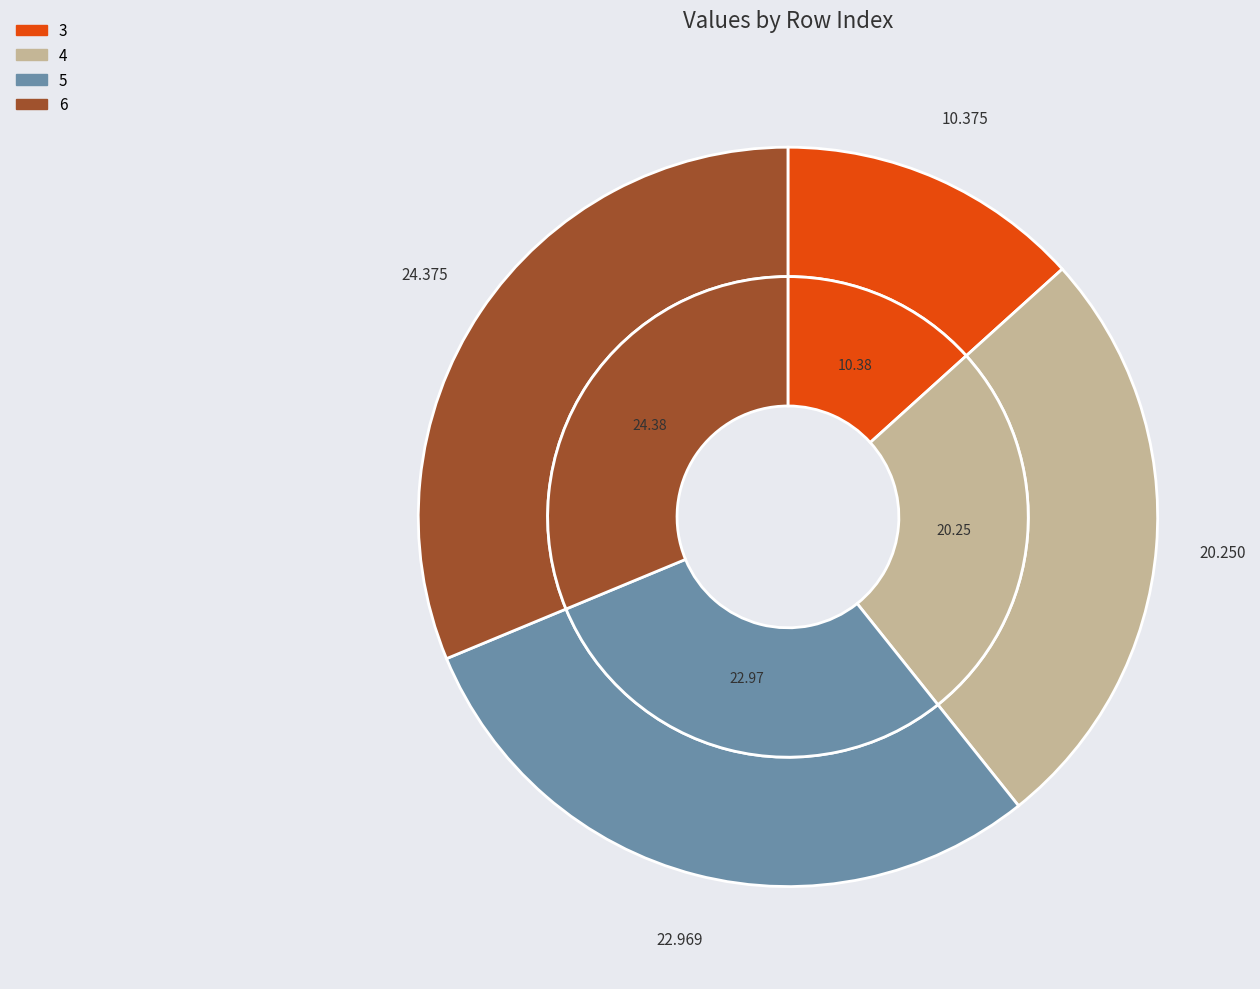

What portion of the pie excludes 3?

86.7%